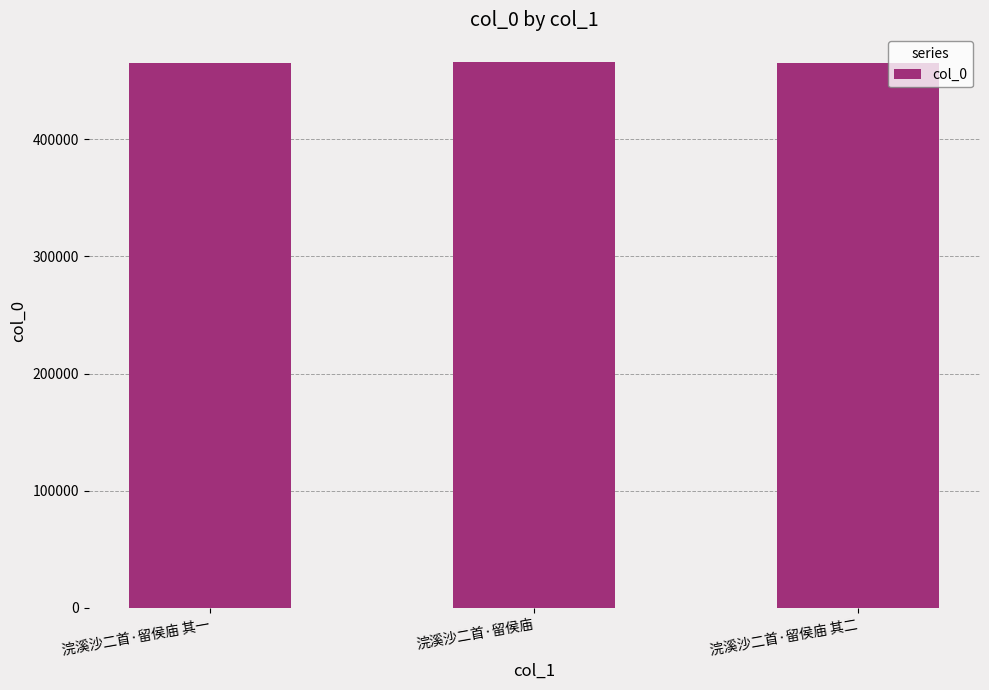

What is the label of the 1st bar from the right?

浣溪沙二首·留侯庙 其二